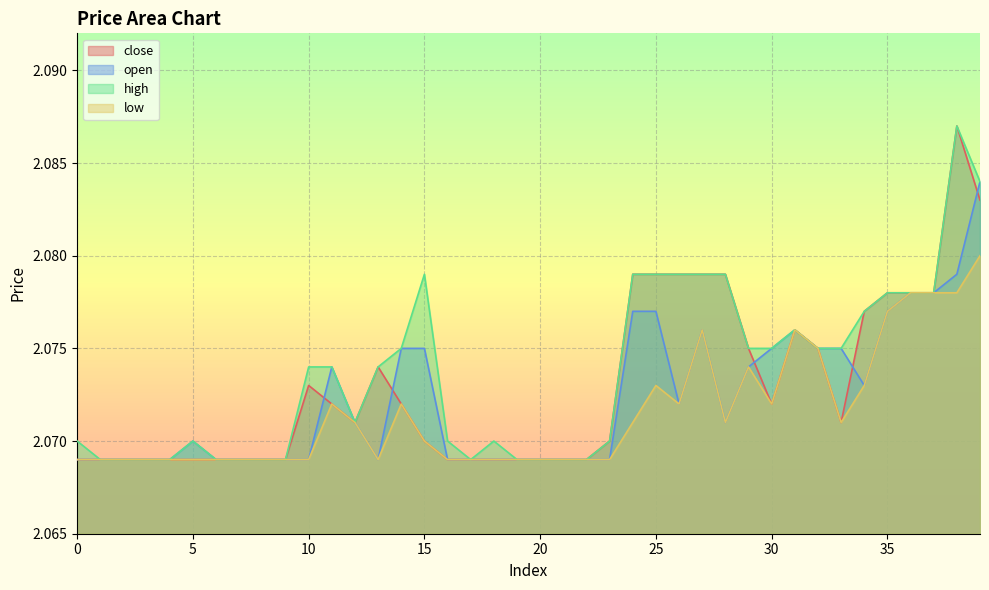

At 39, list the series in order from largest to smallest.

open, high, close, low